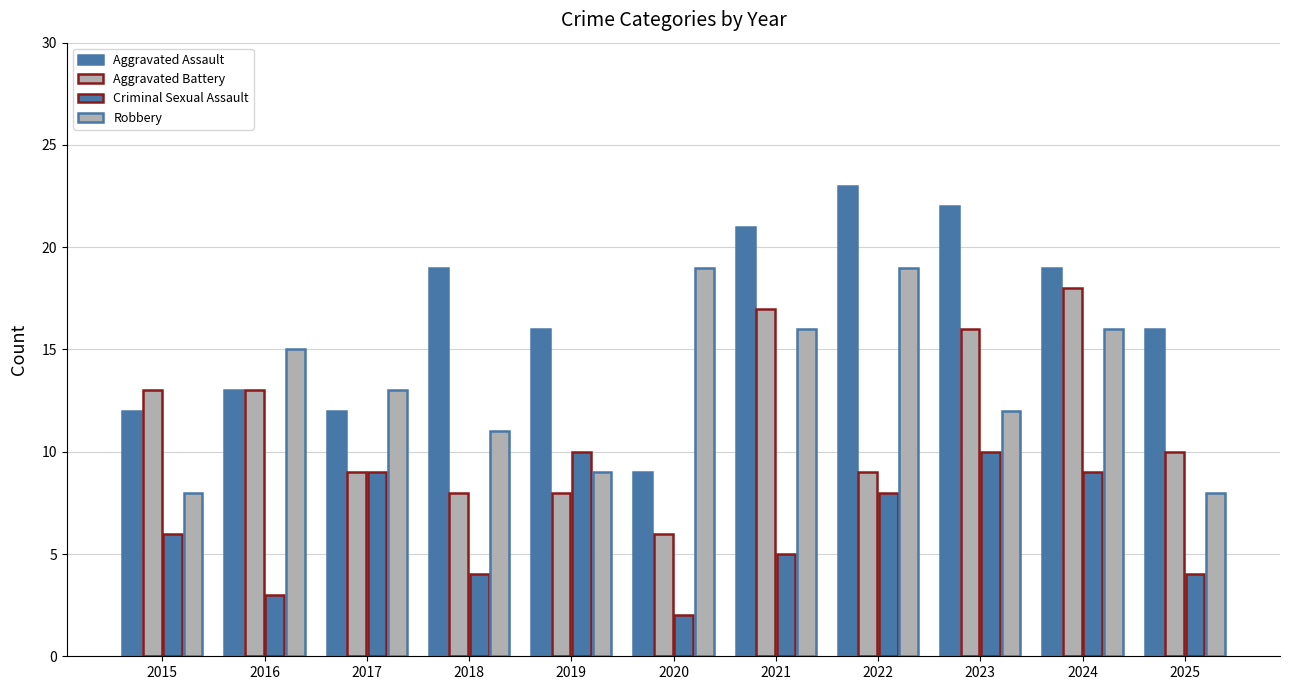

What is the value of the Aggravated Battery bar at the 5th from the left?

8